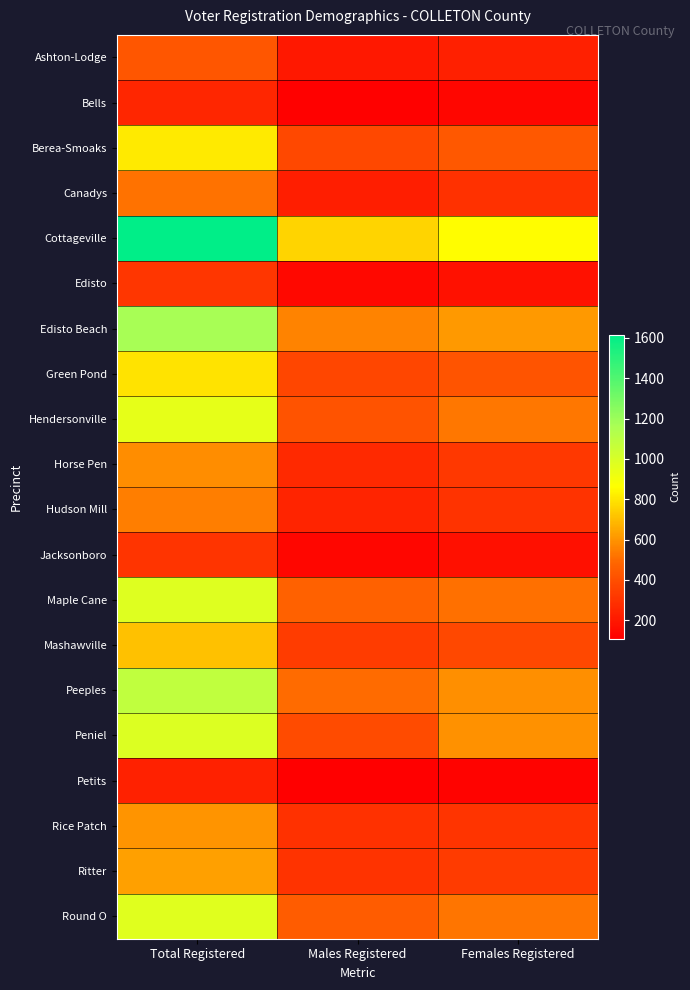

Between Males Registered and Total Registered, which is larger?

Total Registered